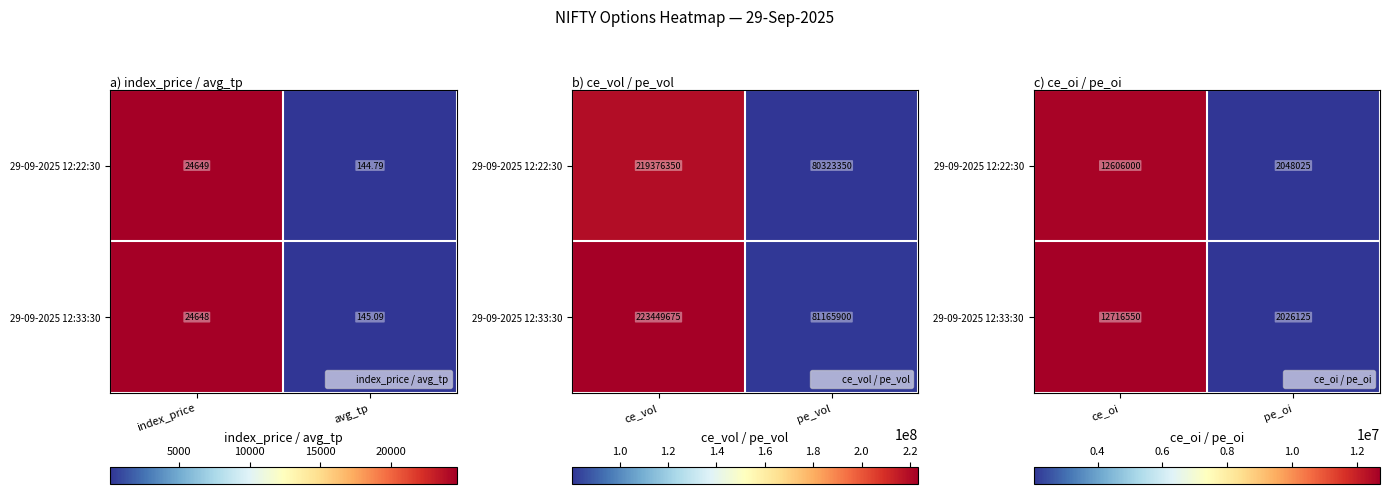

List the labels in order of 29-09-2025 12:33:30 value, largest first.

ce_oi, pe_oi